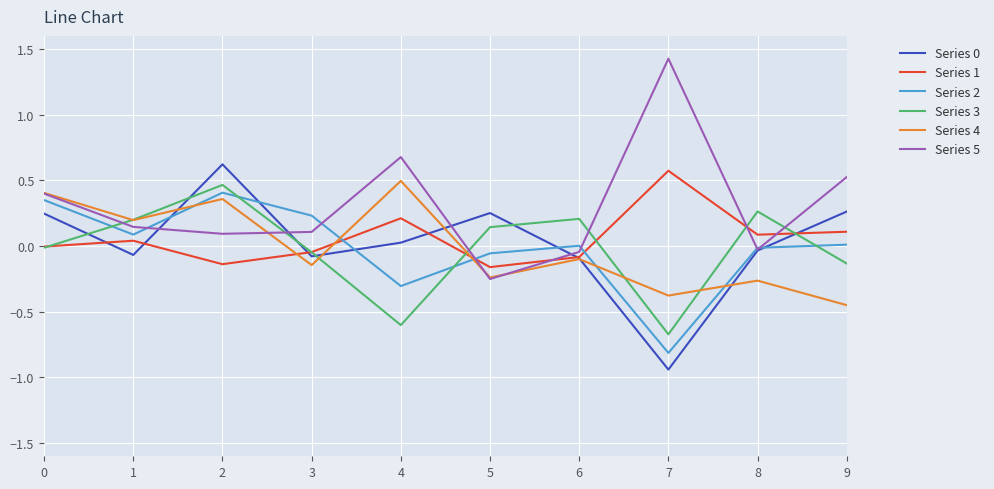

True or false: Series 3 and Series 0 intersect in this chart.

True